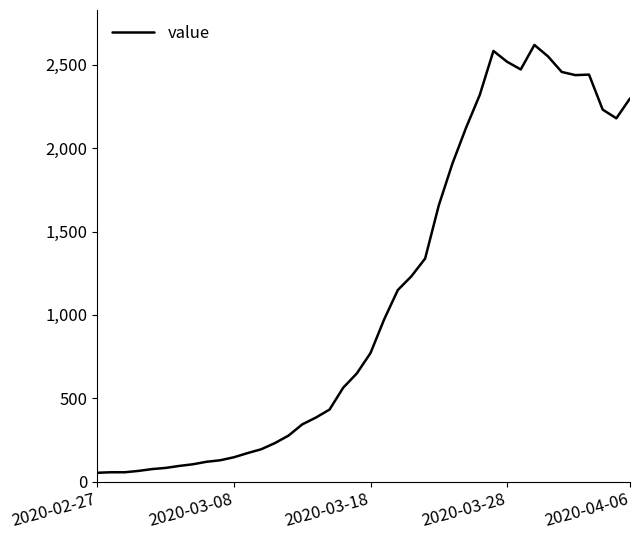

What is the maximum value shown in the chart?

2619